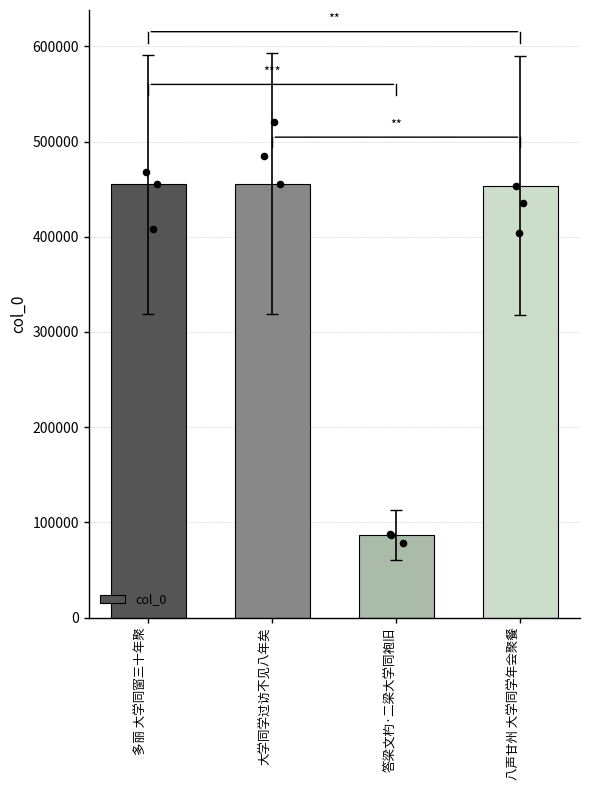

What is the ratio of the value at 大学同学过访不见八年矣 to the value at 八声甘州 大学同学年会聚餐?

1.0